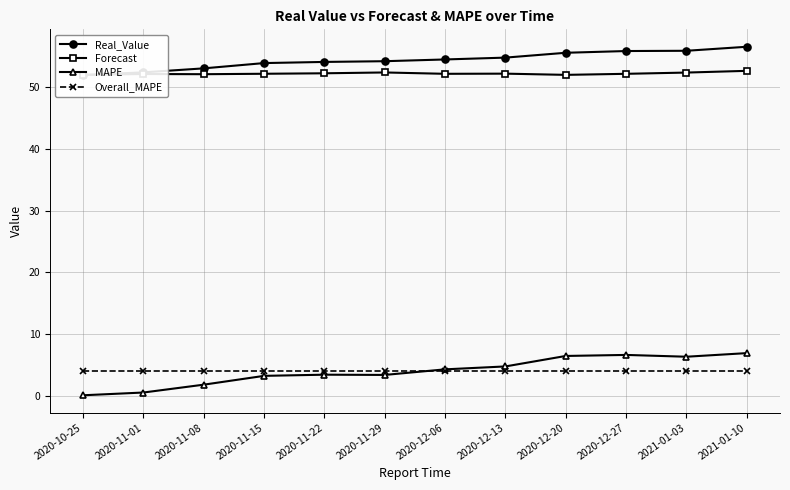

How many times do Forecast and Real_Value cross each other?

1